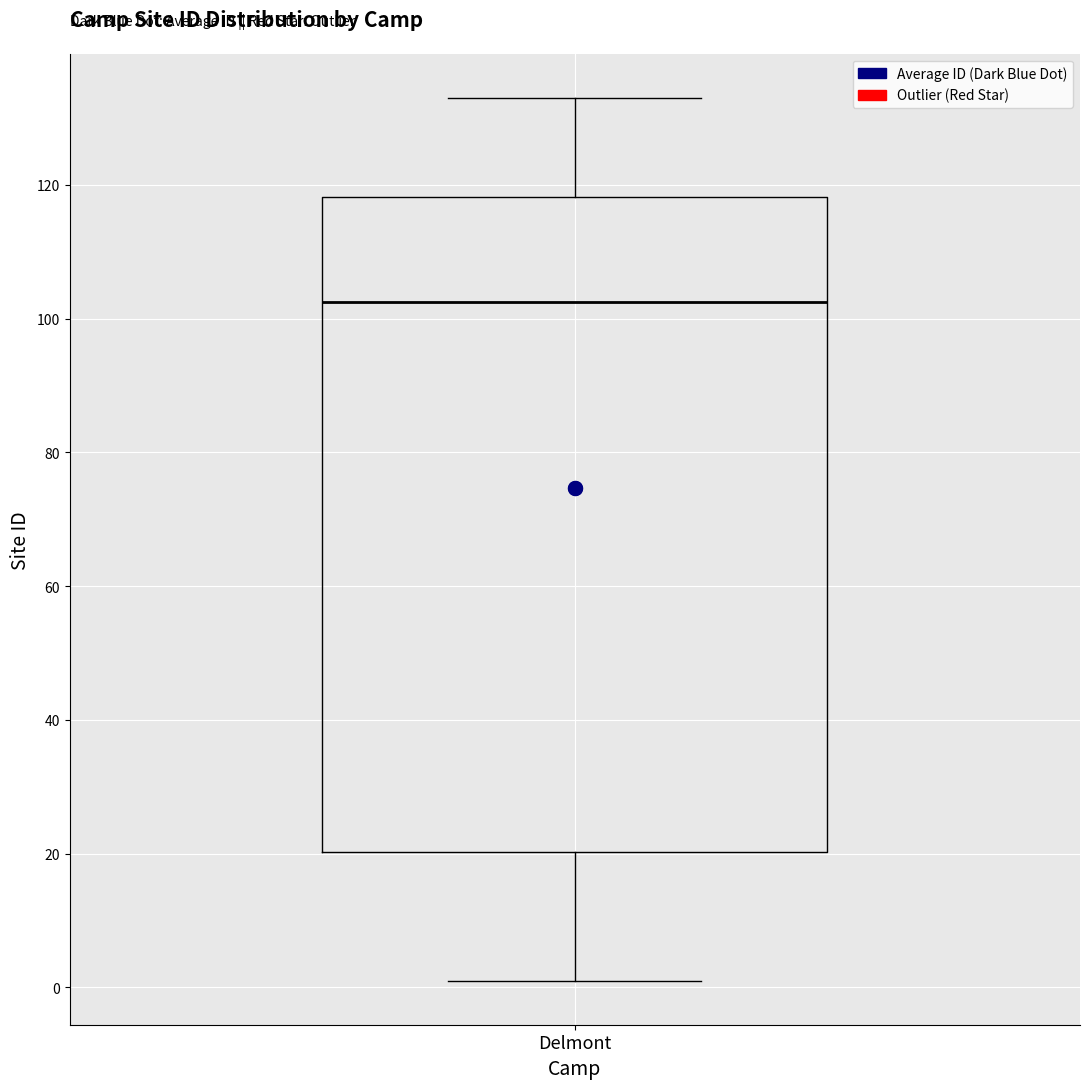

Read this box plot against the y-axis: the position of the median line, the range covered by the box, and the ends of both whiskers. The values are not printed on the chart, so give them approximately, as read against the axis.

median 102, box 20 to 118, whiskers 2 to 134